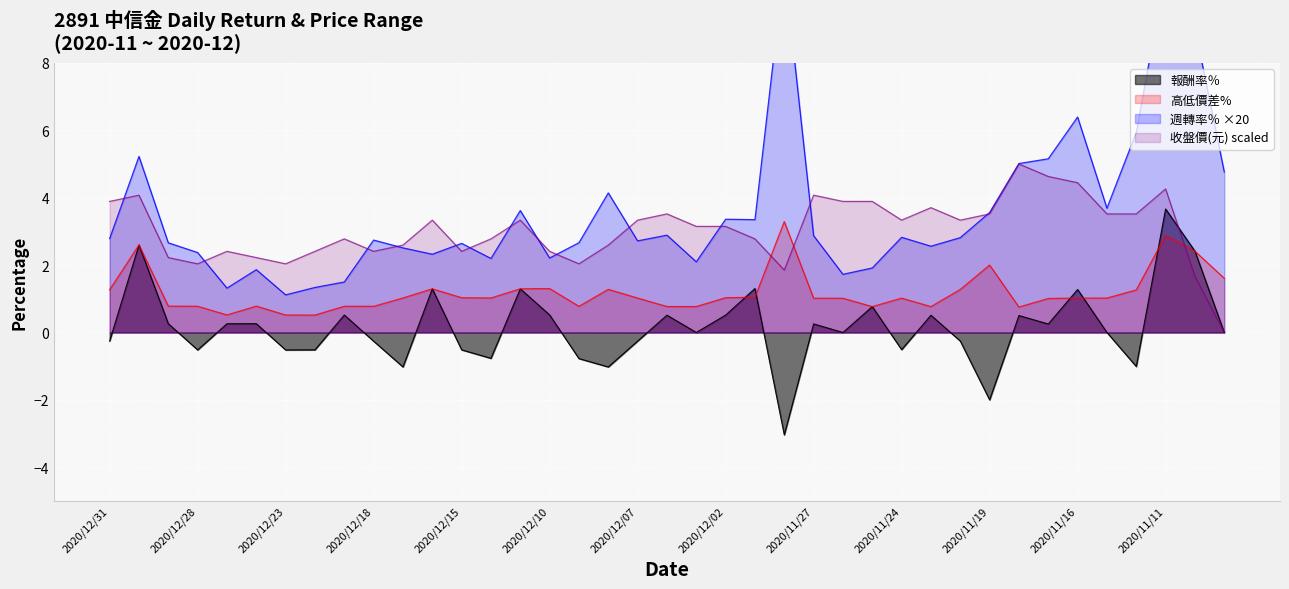

What position from the right is 2020/12/04?

20